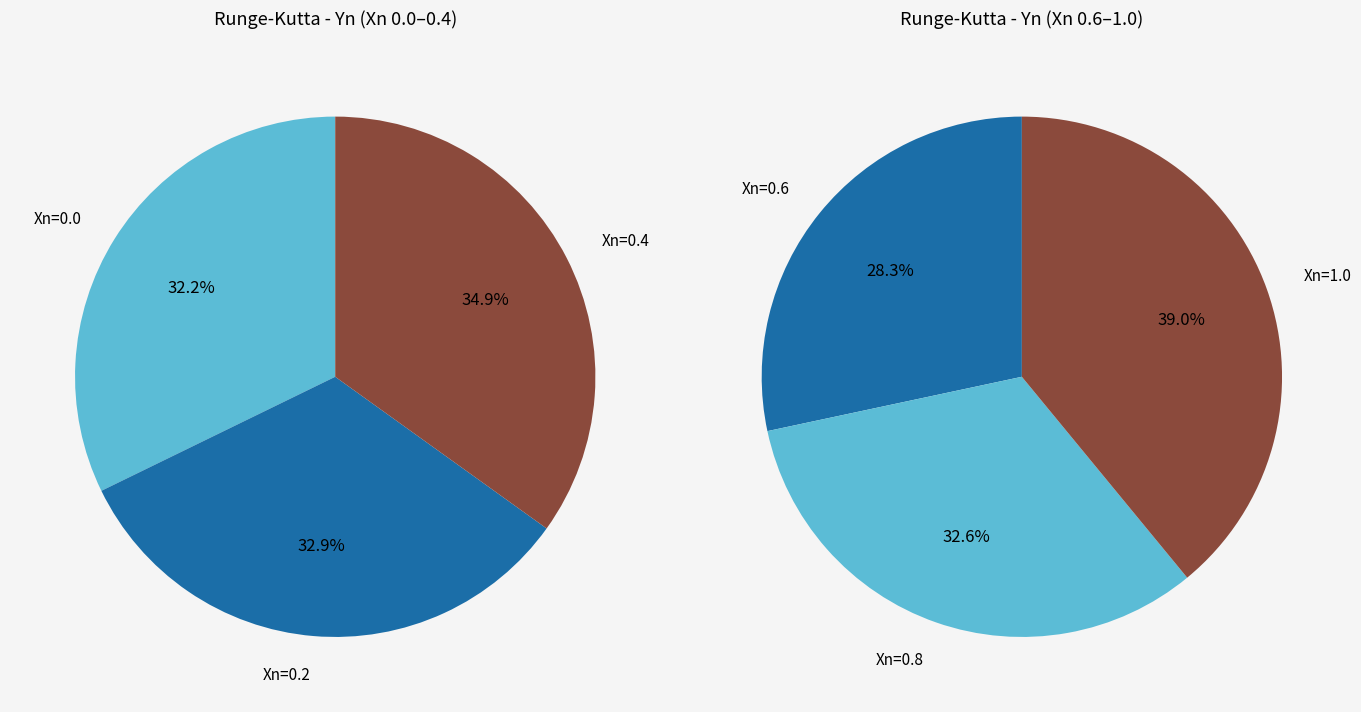

To the nearest percent, what is the average slice percentage?

17%